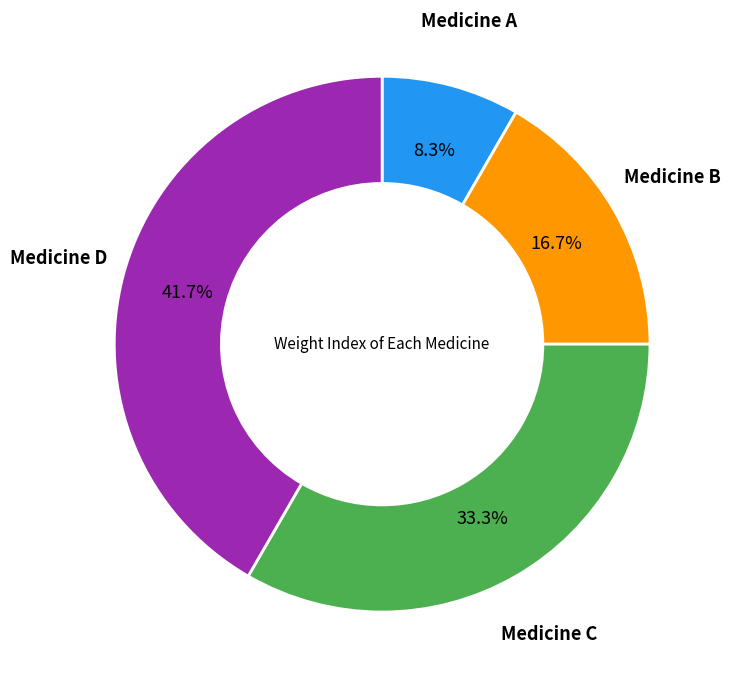

The Medicine D slice represents 42% of the pie. True or false?

True